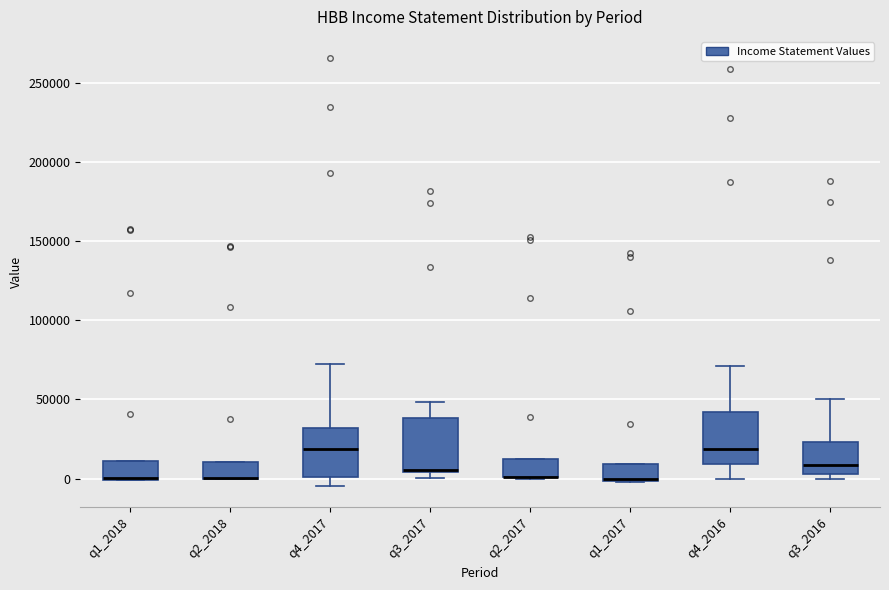

Where does the median line of the box for q3_2016 sit on the y-axis? The values are not printed on the chart, so give them approximately, as read against the axis.

10000